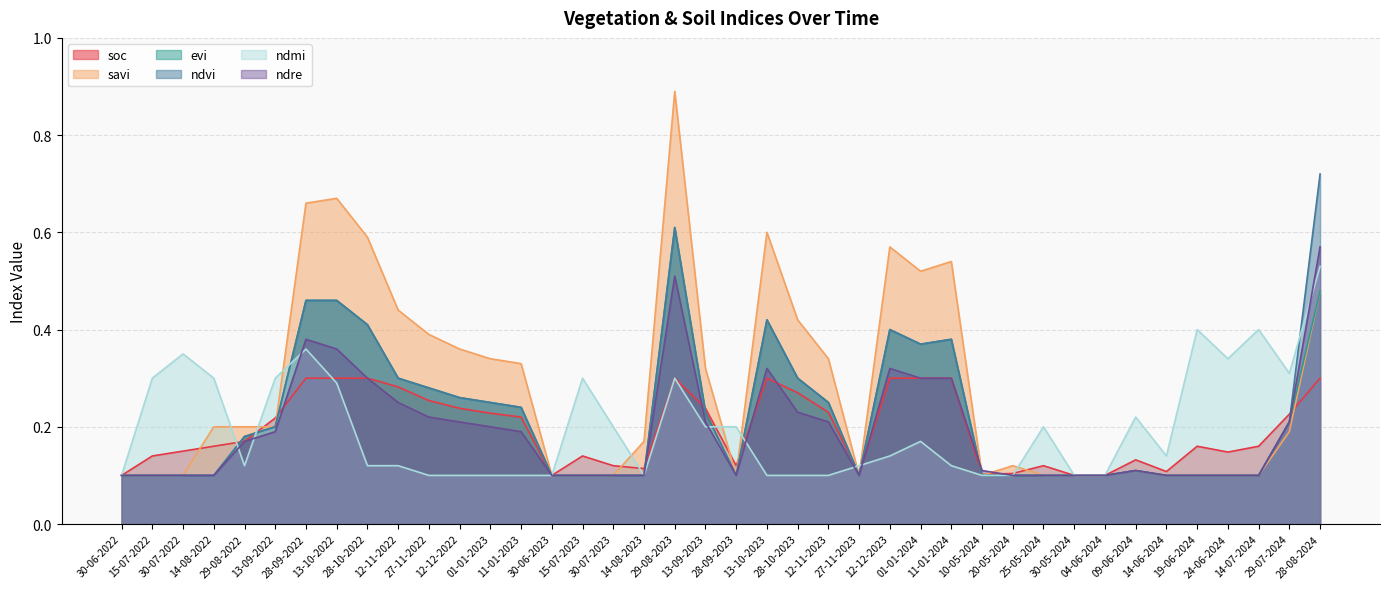

What is the difference between the maximum and minimum values in the ndre series?

0.5